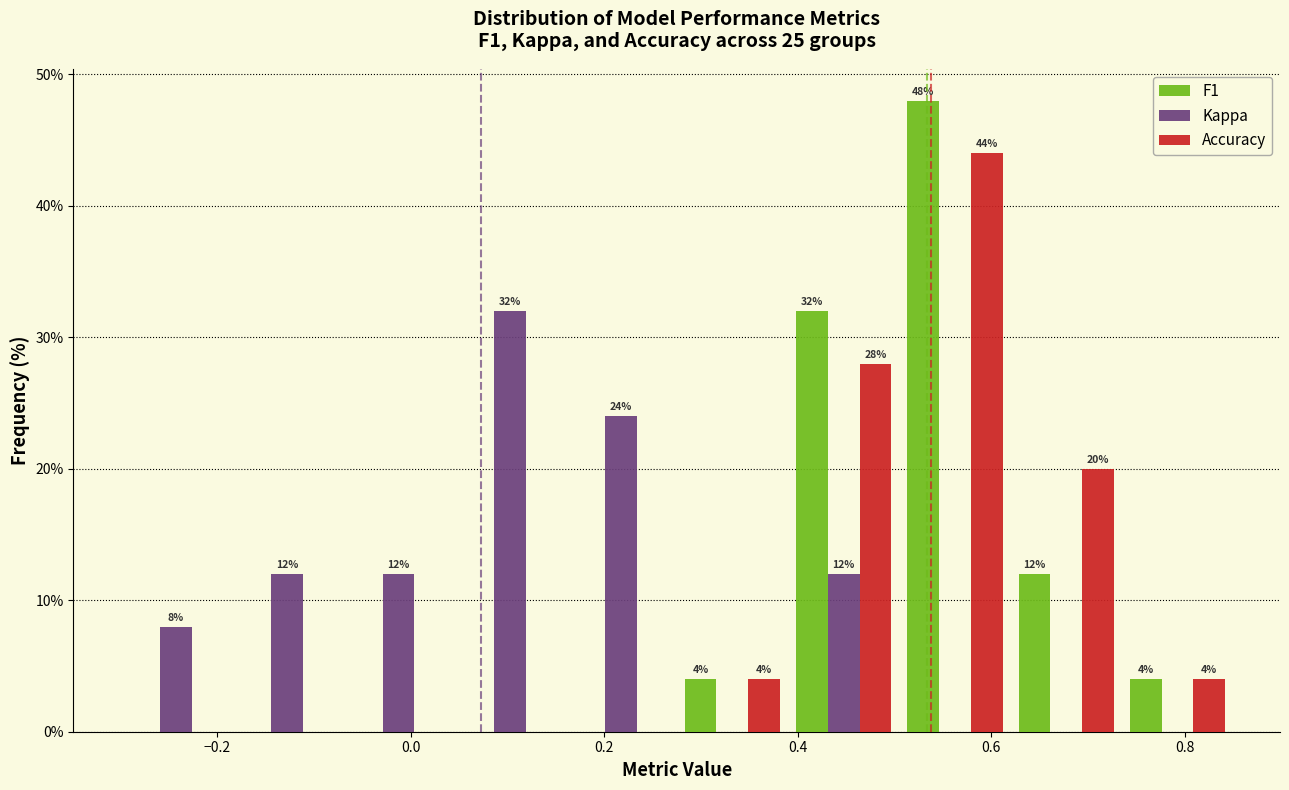

In the Kappa series, which range on the x-axis has the tallest bar?

0.045 to 0.160